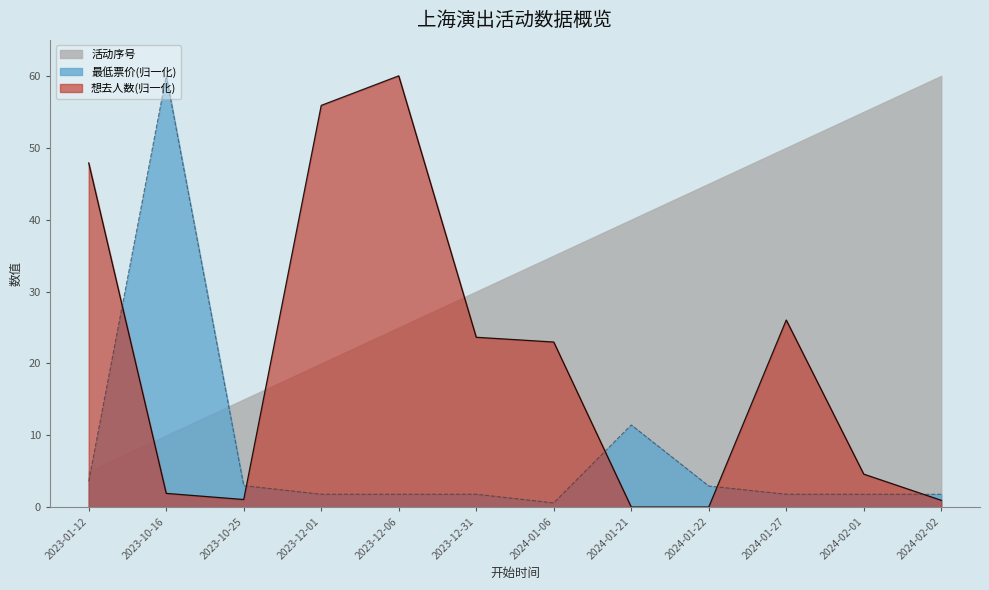

What is the sum of the 最低票价 values at 2023-10-25 and 2024-02-01?

4.8